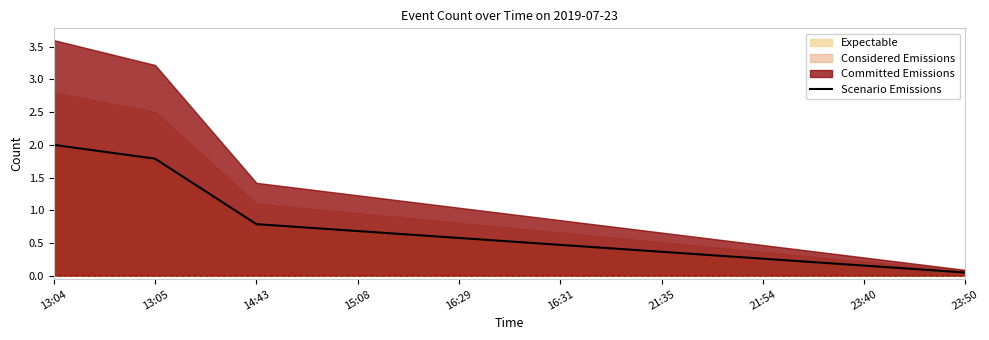

At which category does the chart reach its minimum across all series?

23:50